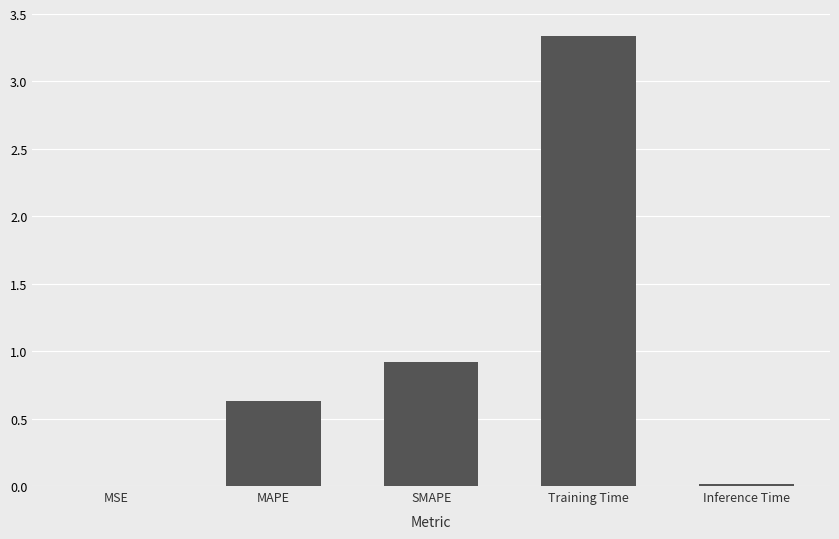

What is the average value?

1.0